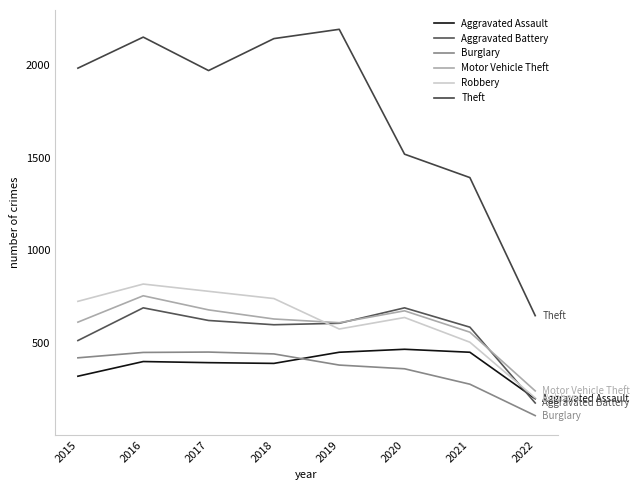

At which category is the sum across all series the highest?

2016